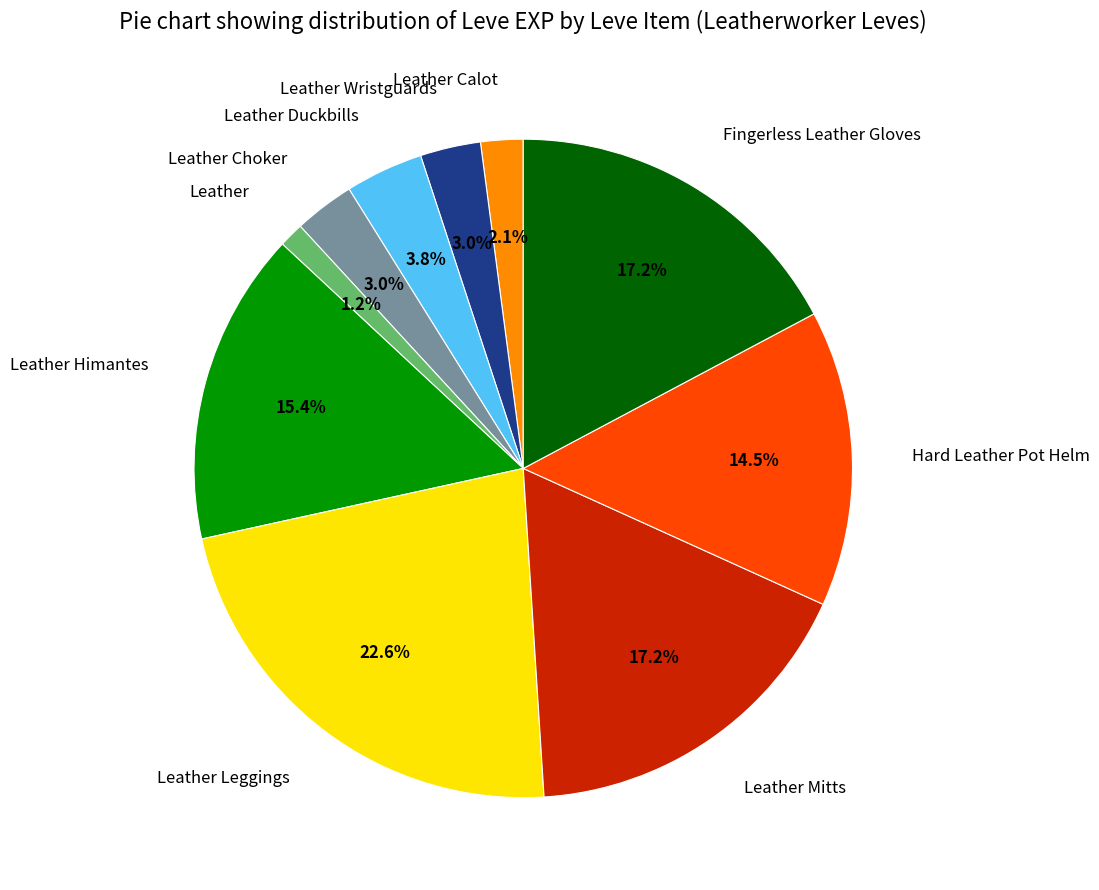

What is the smallest slice in the pie chart?

Leather